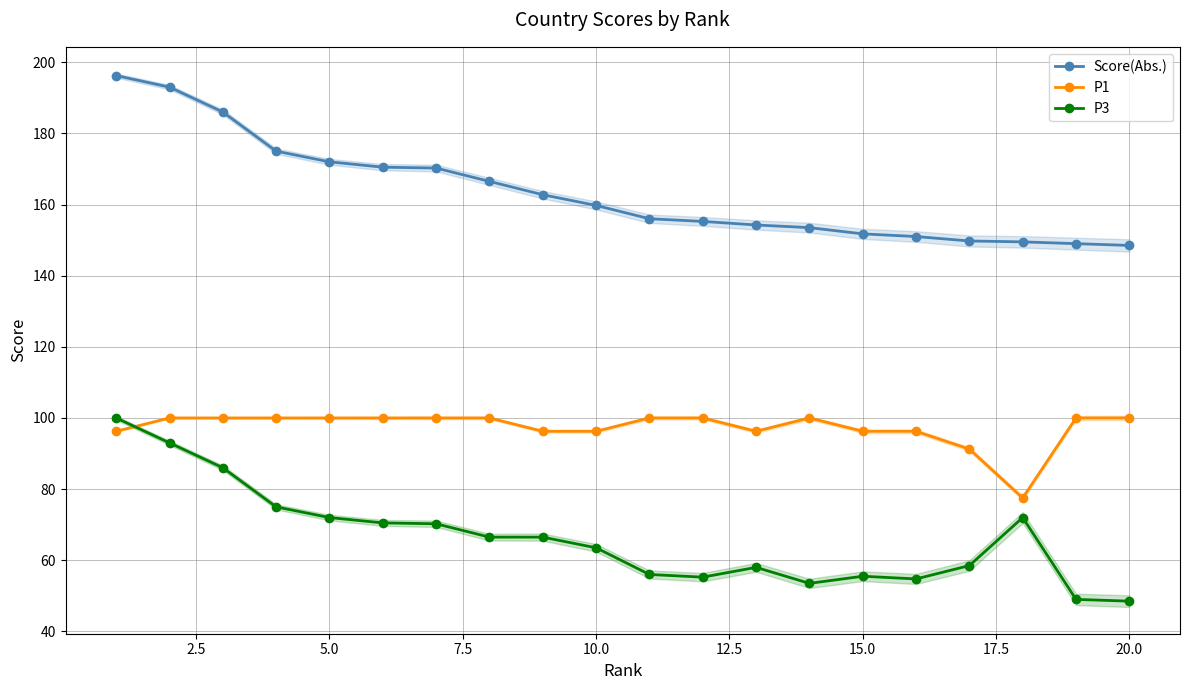

Does the chart display data point markers on the line(s)?

Yes